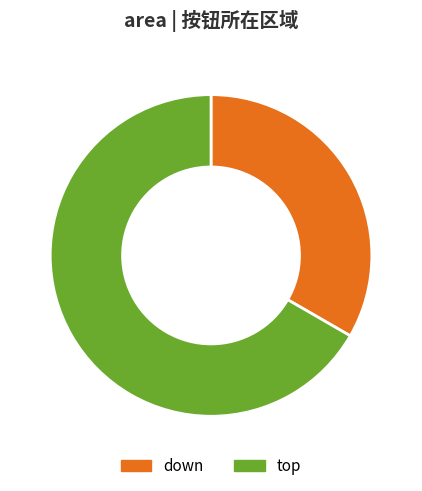

Rank the categories by value from lowest to highest.

down, top